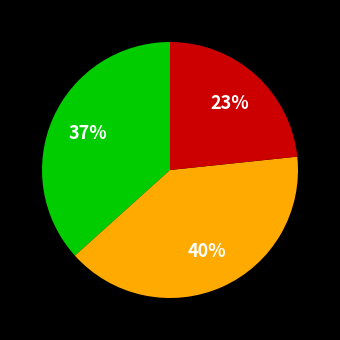

Is there a majority slice in this chart?

No